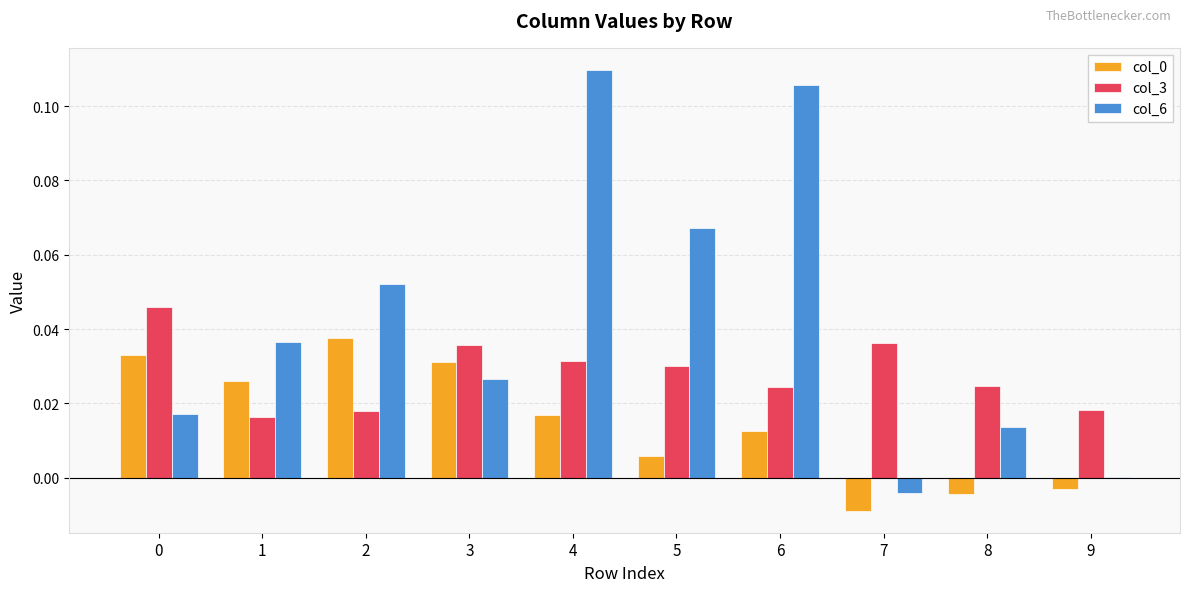

How many series are shown in this chart?

3